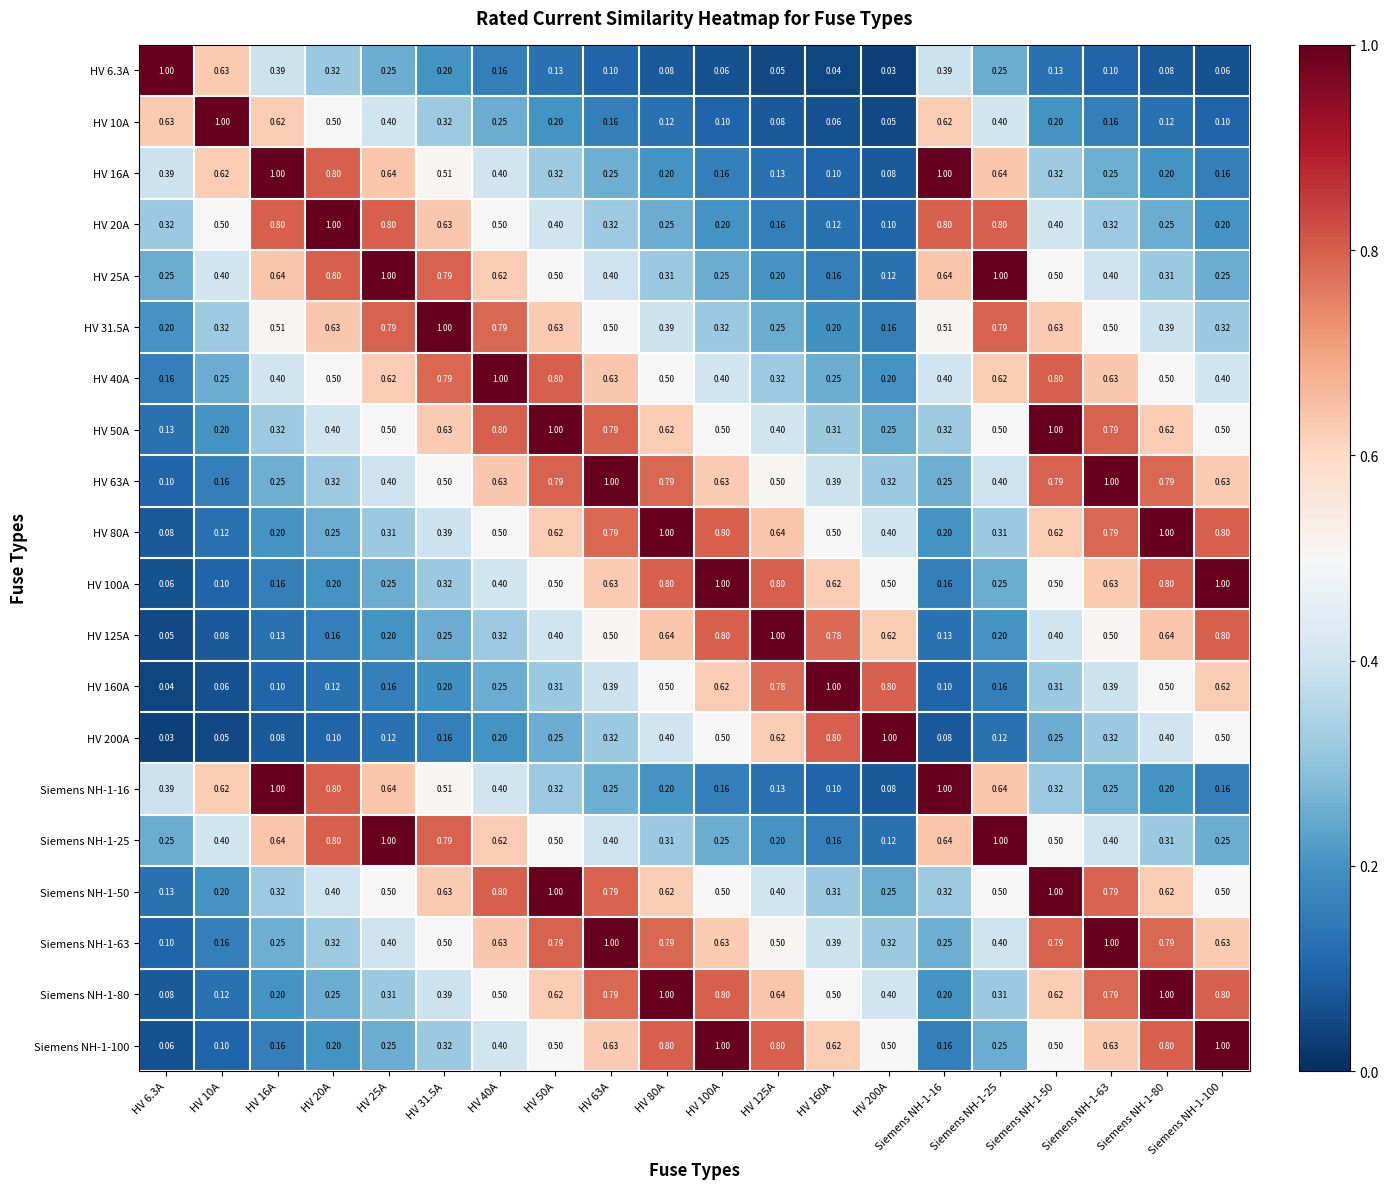

How many data points does each series have?

20